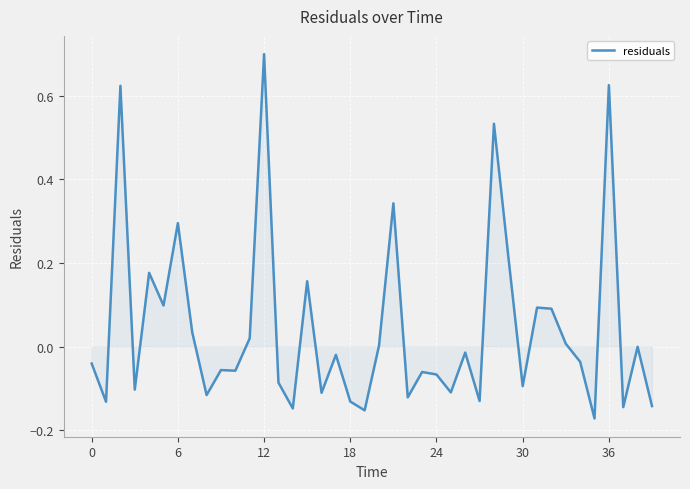

What is the greatest value displayed?

0.7